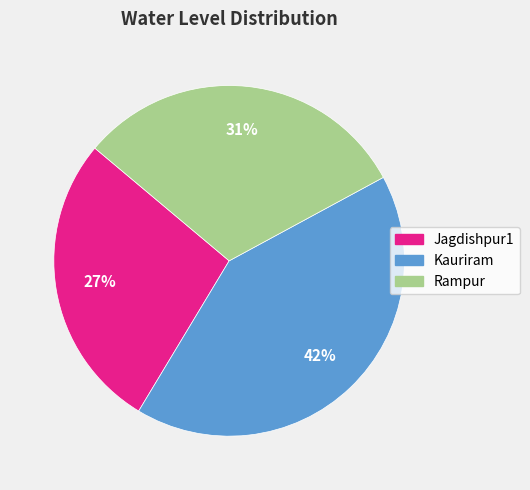

Is it true that Kauriram is 42% of the pie?

True